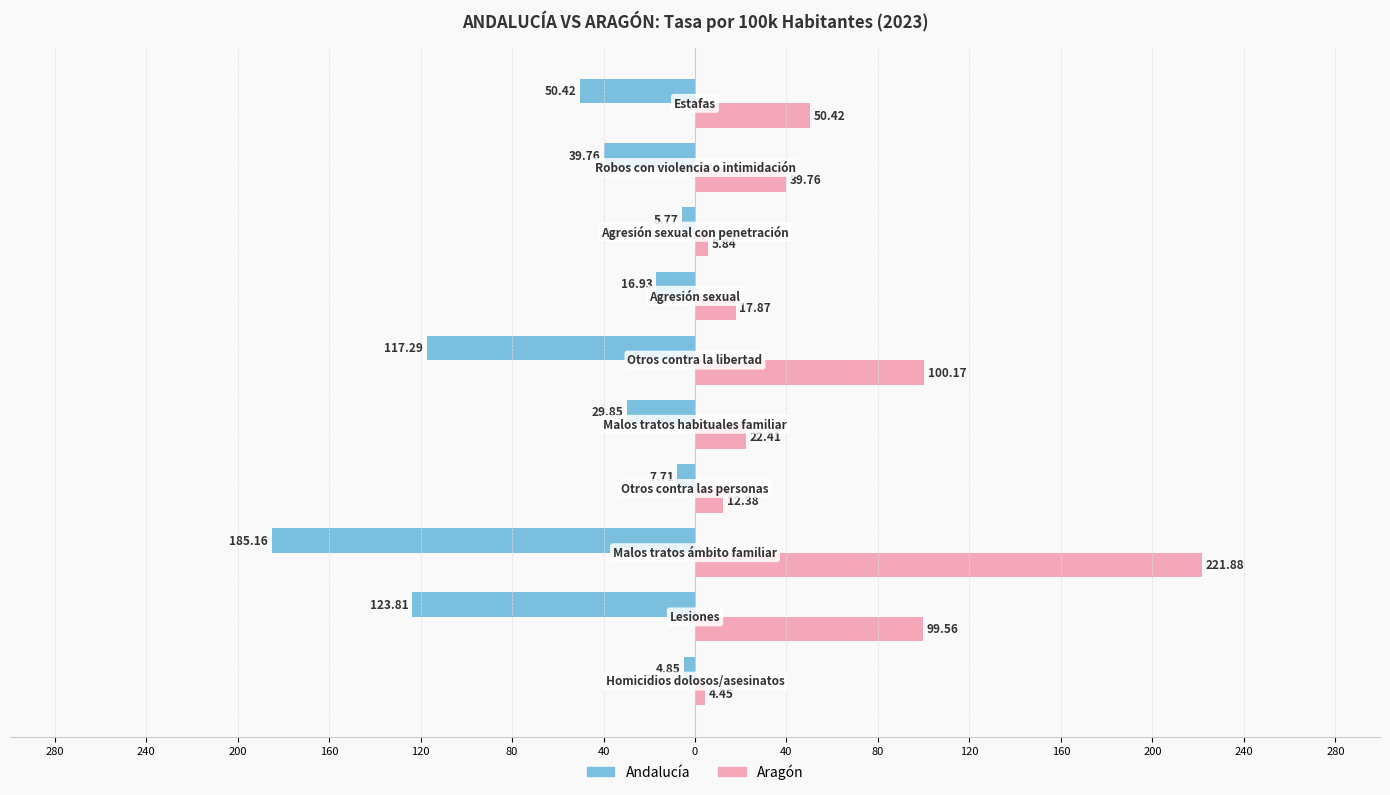

What are all the series names shown in the legend?

Andalucía, Aragón